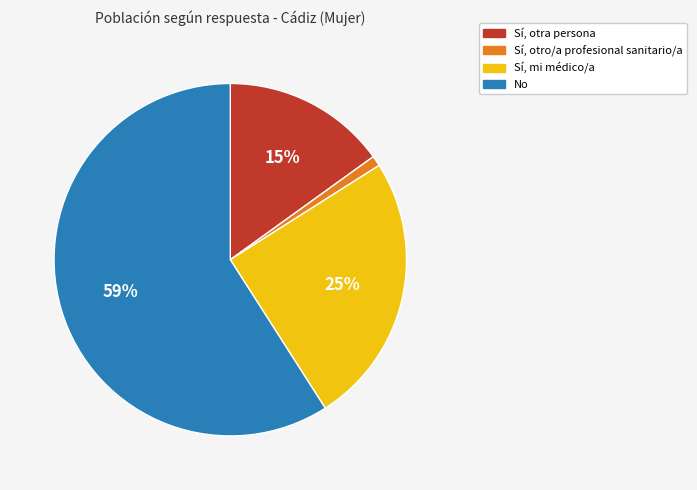

To the nearest percent, what portion does Sí, mi médico/a represent?

25%